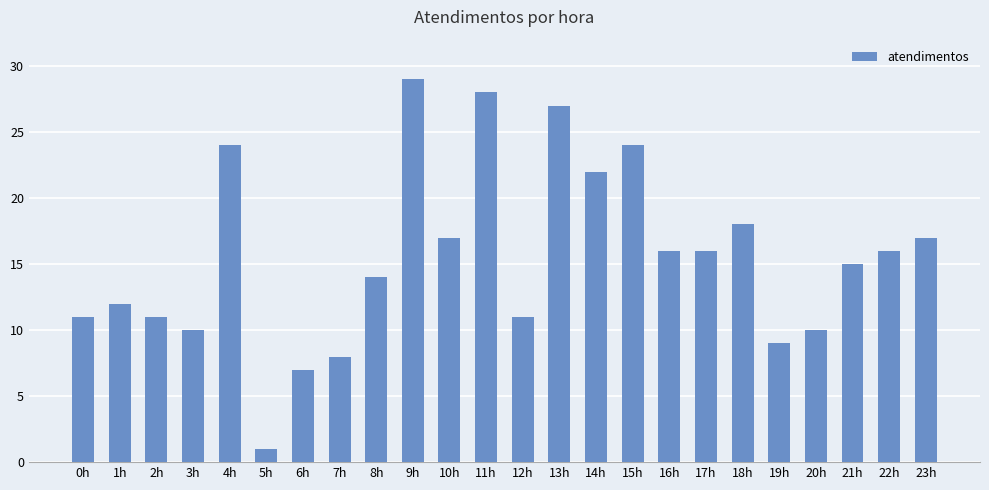

Approximately how many times larger is the value at 18h compared to 16h?

1.1